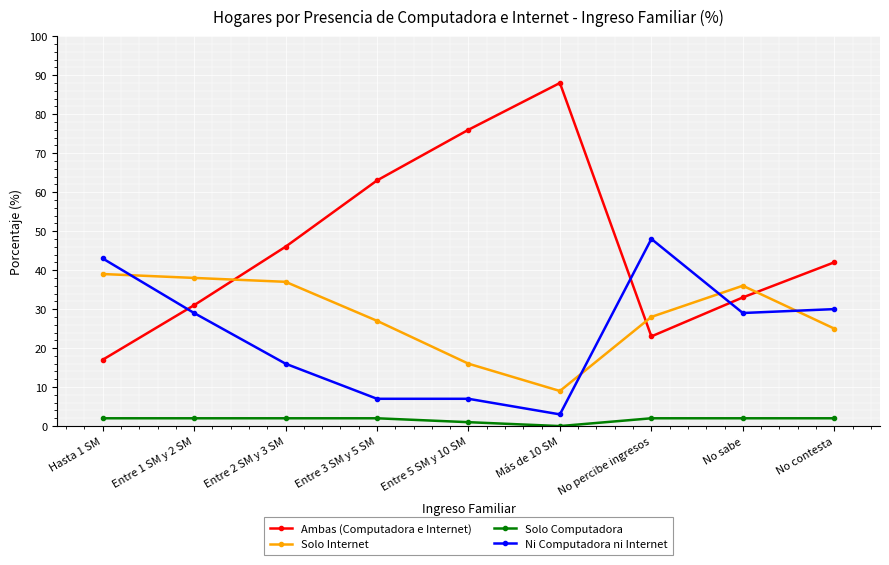

The value of Solo Internet at Entre 1 SM y 2 SM is 9. True or false?

False